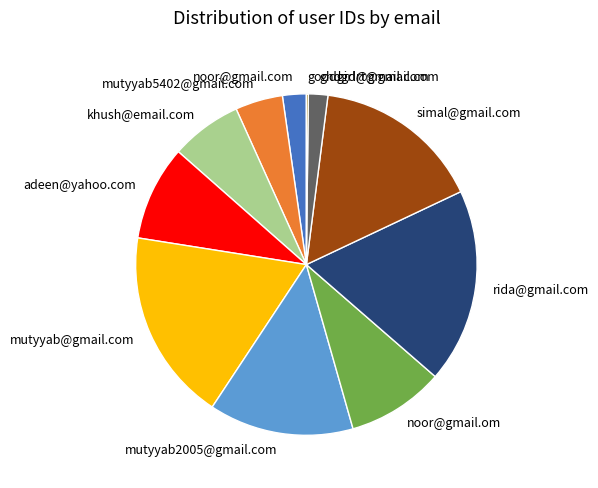

What is the ratio of the value at adeen@yahoo.com to the value at noor@gmail.om?

1.0